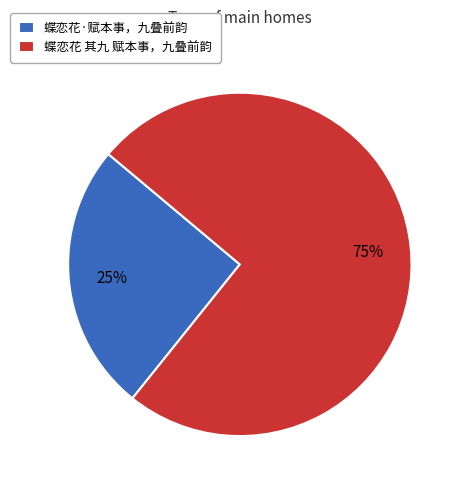

Which category has the biggest portion of the pie?

蝶恋花 其九 赋本事，九叠前韵